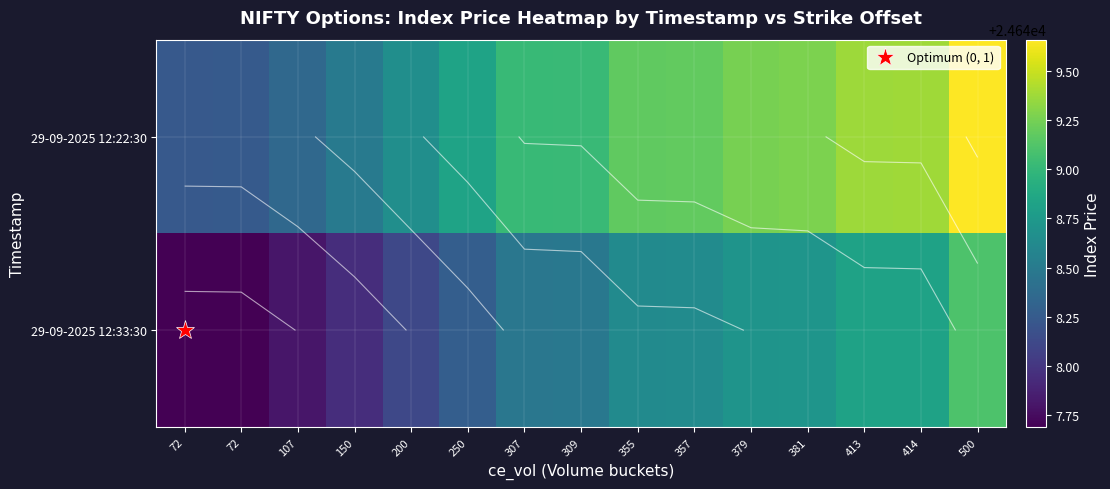

Which category has the lowest value across all series?

72